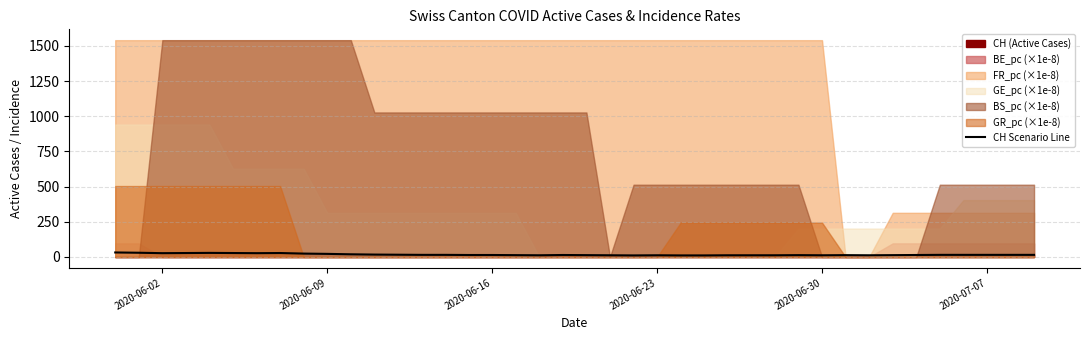

Reading left to right, what are all the values shown in this chart?

32	30	27	28	29	28	27	28	24	22	19	17	16	15	15	14	14	13	12	14	13	12	11	12	11	11	12	12	12	13	12	13	12	13	14	15	15	15	15	15